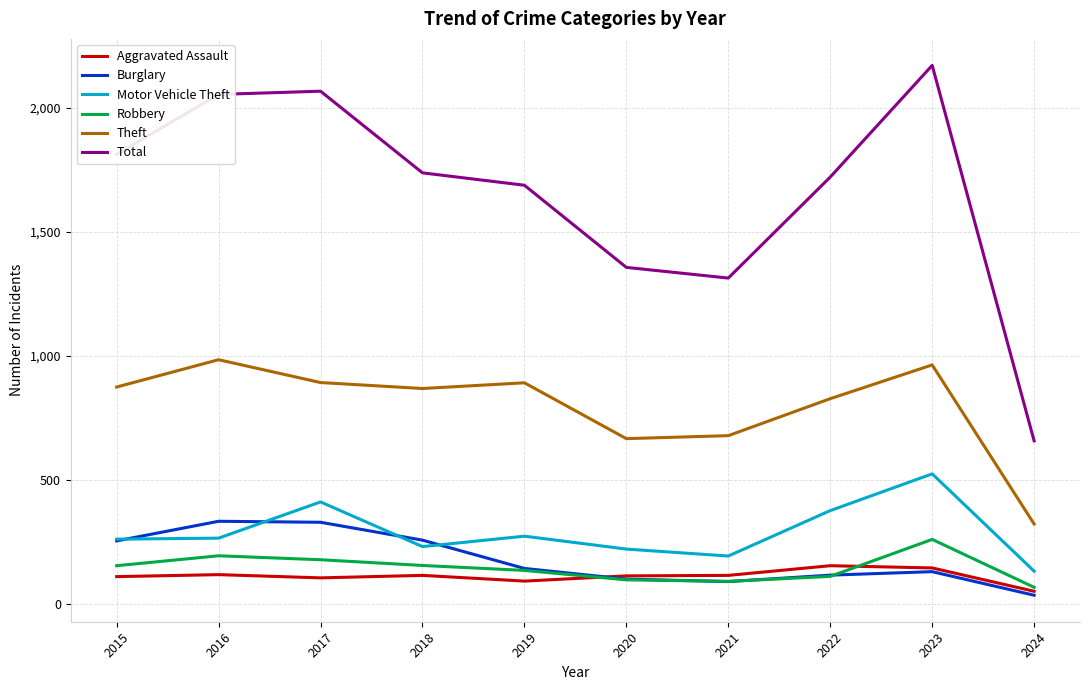

What are all the series names shown in the legend?

Aggravated Assault, Burglary, Motor Vehicle Theft, Robbery, Theft, Total